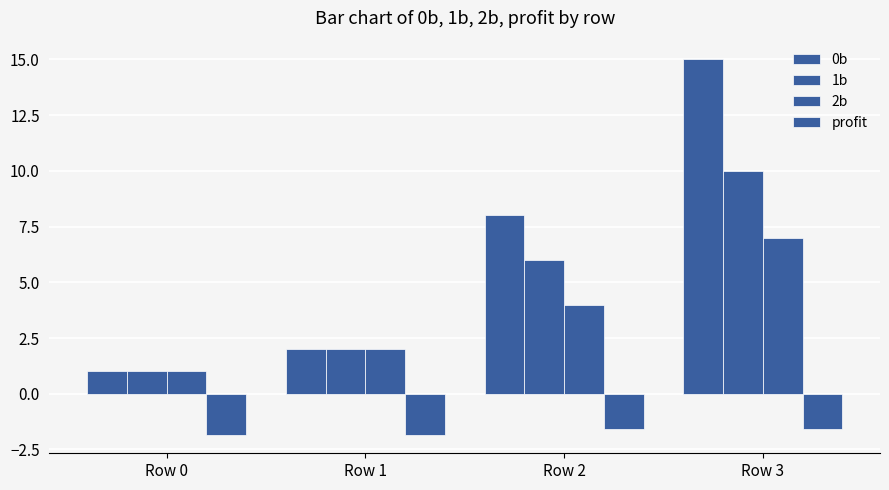

Rank the categories by 1b value from lowest to highest.

Row 0, Row 1, Row 2, Row 3